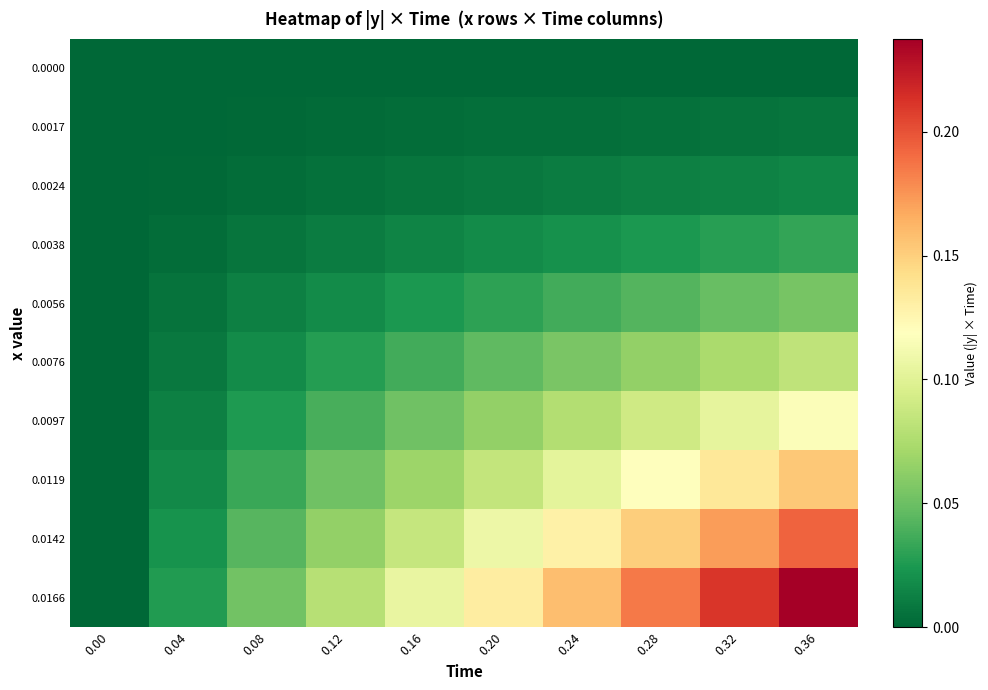

Rank the series by their maximum value, from lowest to highest.

0.0000, 0.0017, 0.0024, 0.0038, 0.0056, 0.0076, 0.0097, 0.0119, 0.0142, 0.0166